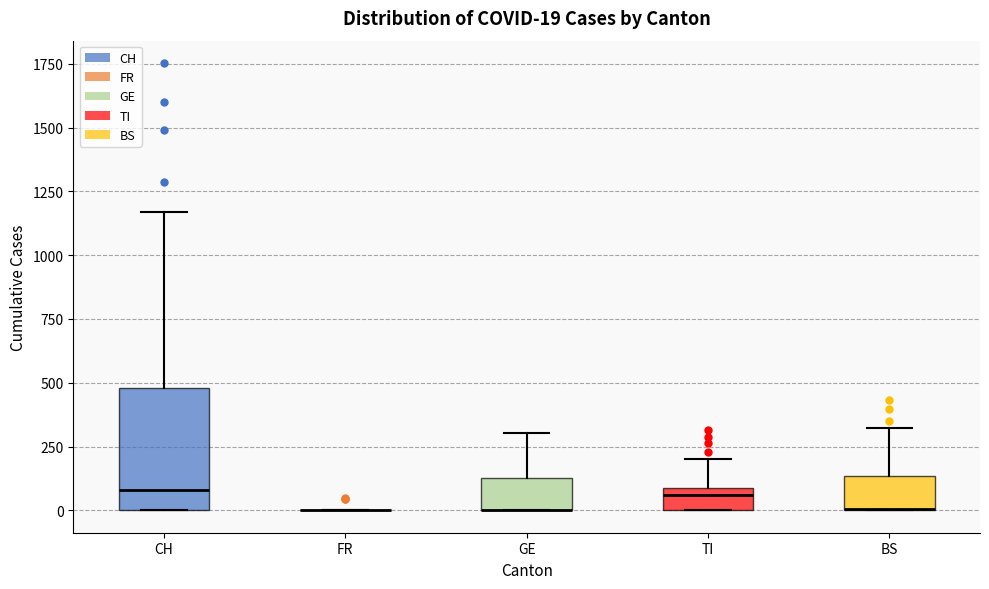

Comparing the boxes themselves (not the whiskers), which one is the tallest?

CH